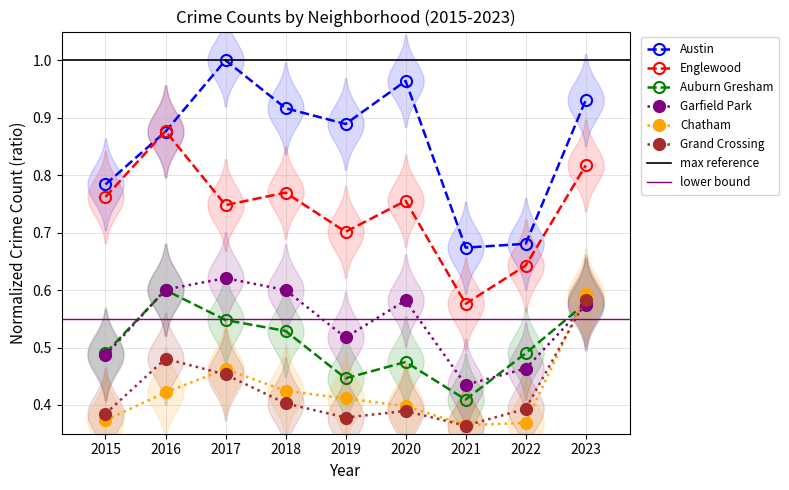

Rank the series by their maximum value, from lowest to highest.

Grand Crossing, Chatham, Auburn Gresham, Garfield Park, Englewood, Austin